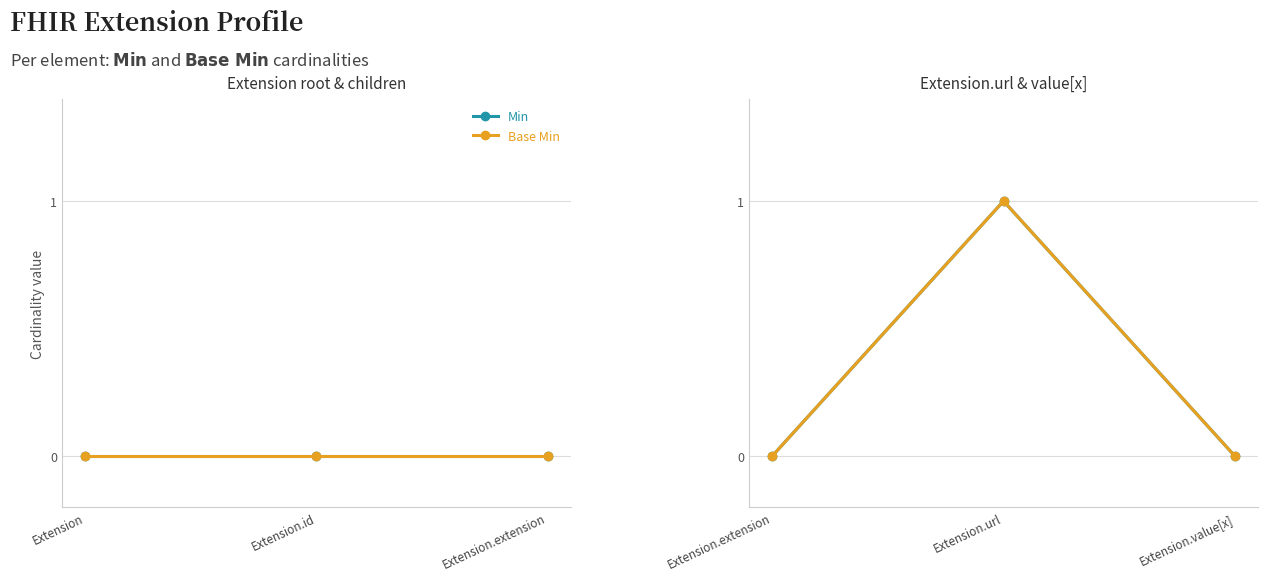

Is this an area chart (filled region under the line)?

No